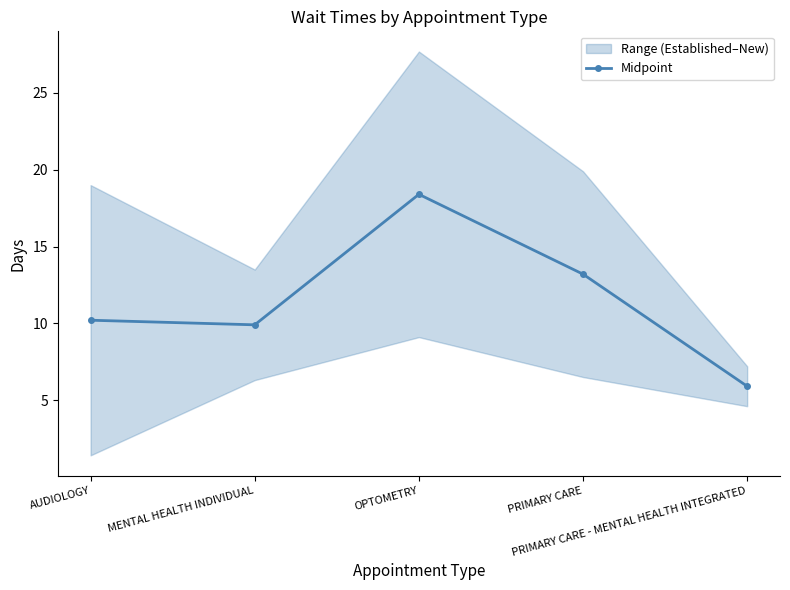

What is the greatest value displayed?

18.4